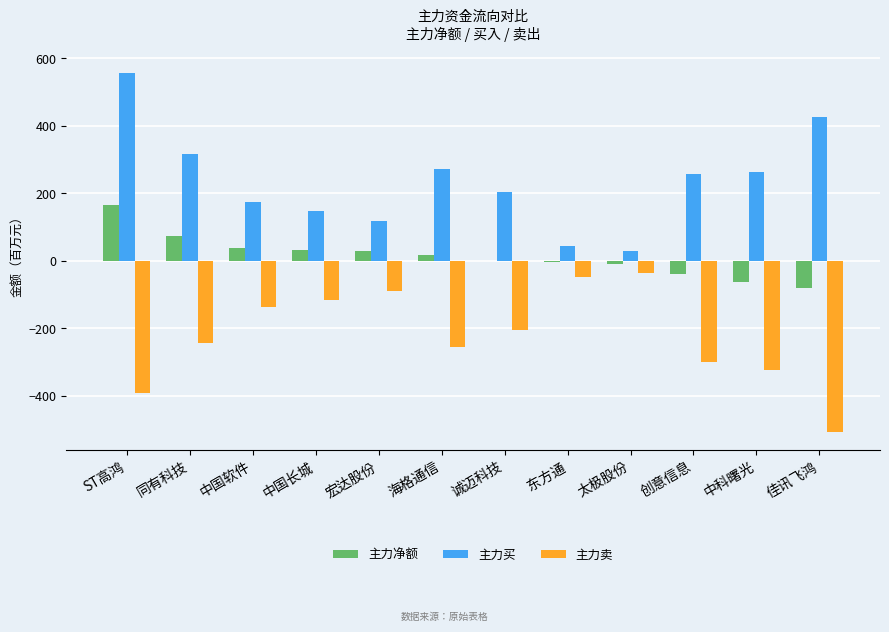

What is the sum of all 主力卖 values?

-2648.3